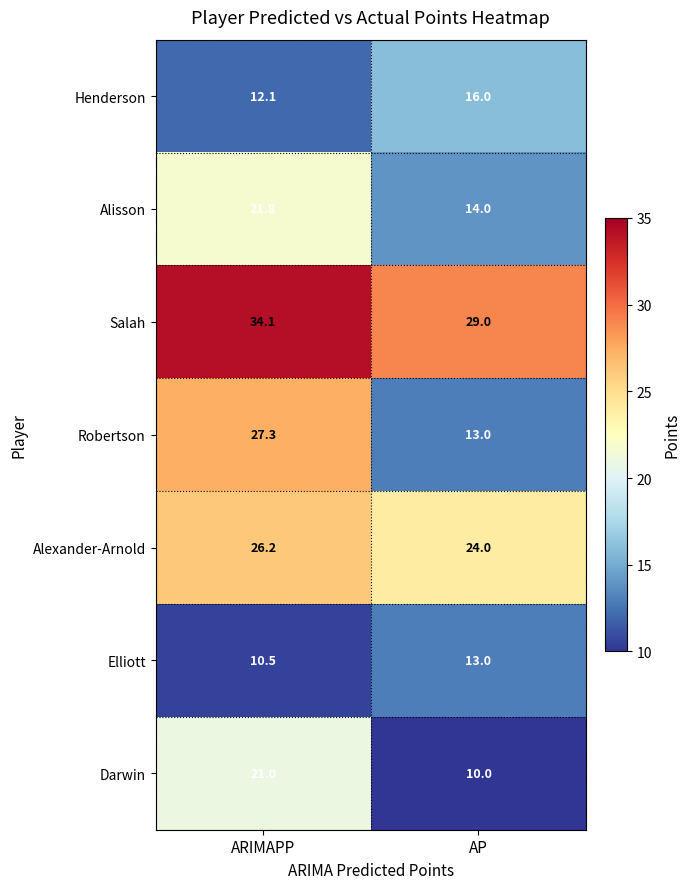

At which label does Robertson first exceed 27?

ARIMAPP